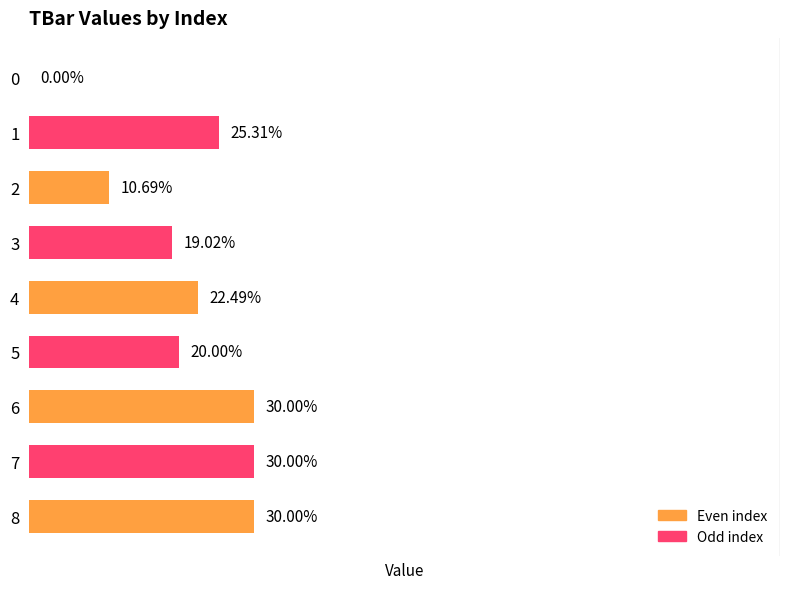

Is it true that the value at 6 is 30.0?

True